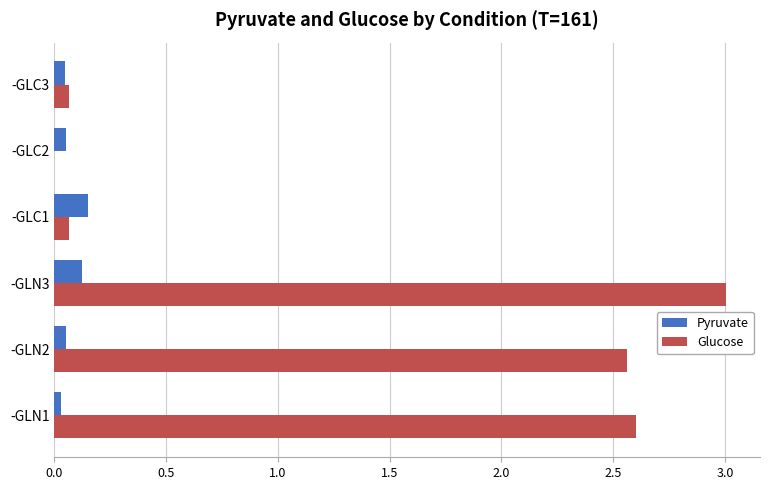

The Glucose series shows 4.5 at -GLN1. True or false?

False